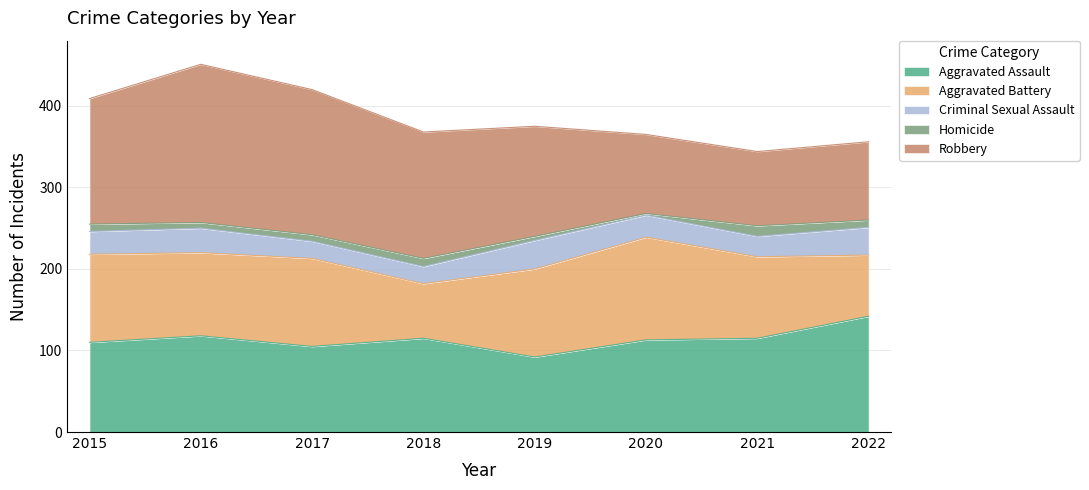

How many values in the Aggravated Assault series exceed 115?

2